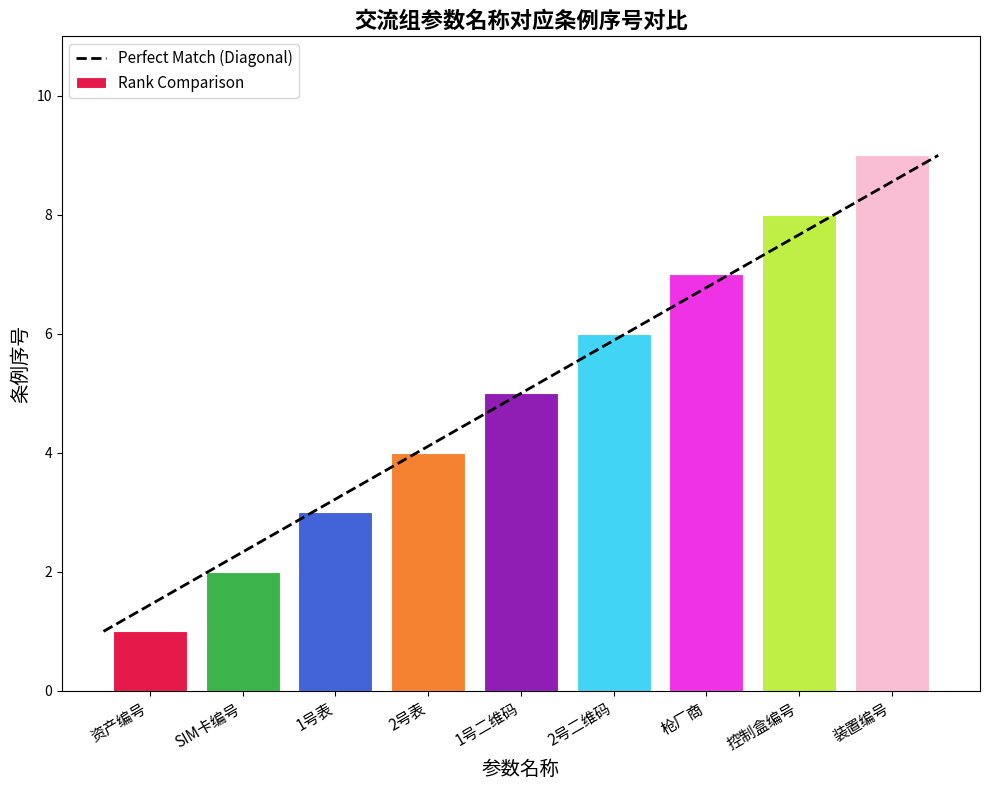

What is the approximate value at 1号表?

3